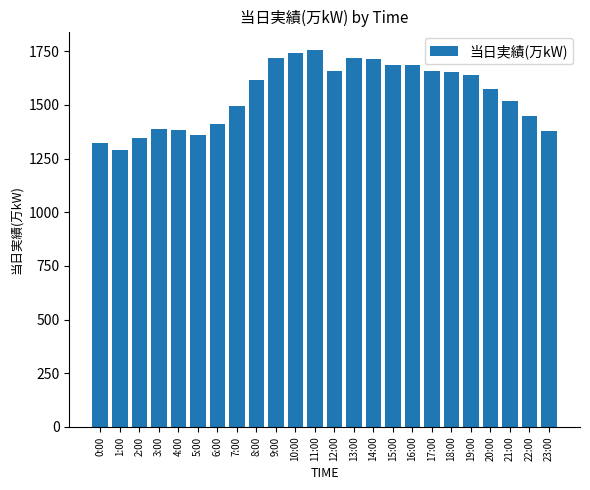

At which category does the chart reach its minimum across all series?

1:00